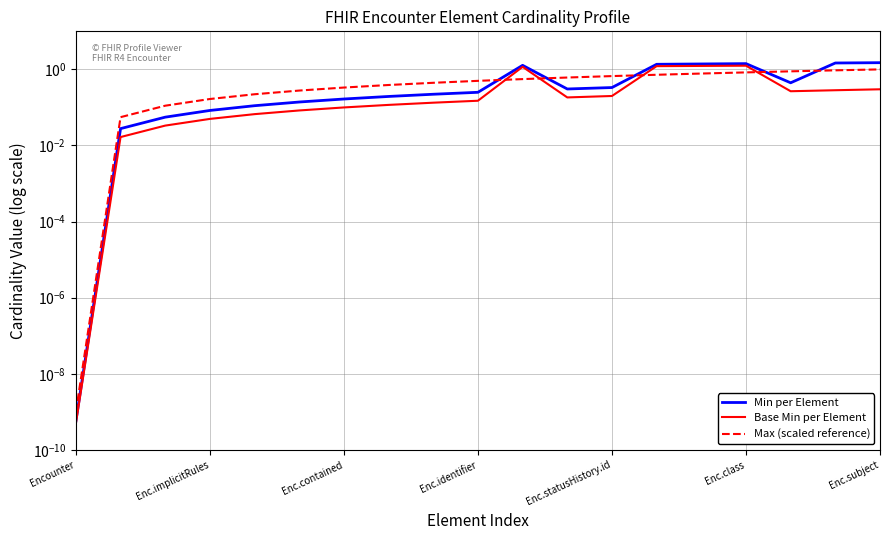

List the series in order of their overall mean, lowest first.

Base Min per Element, Max (scaled reference), Min per Element